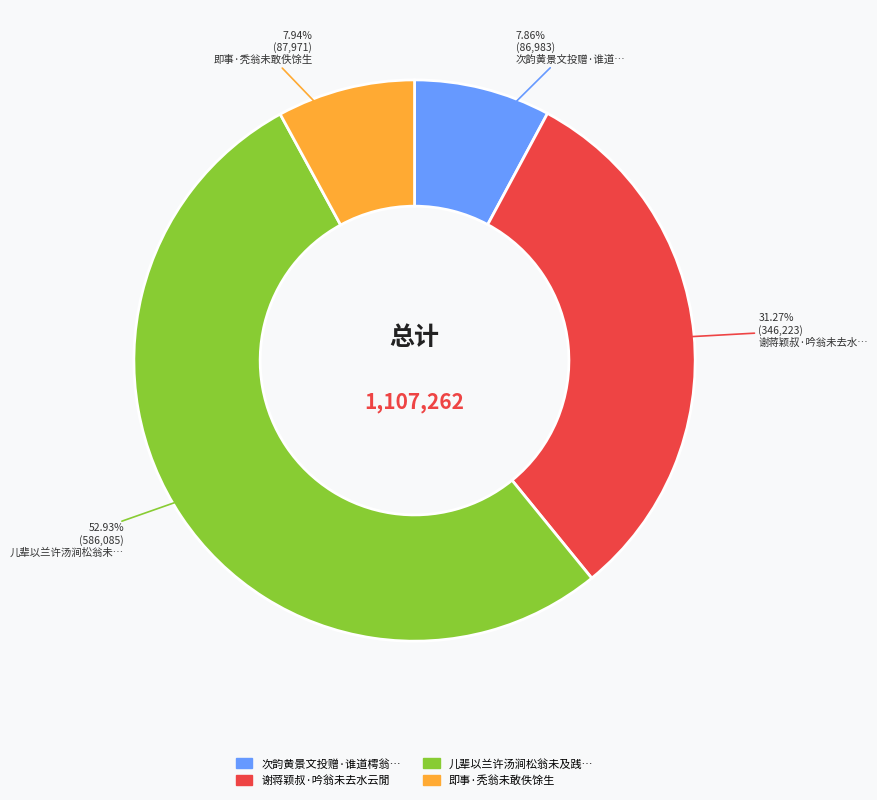

Is there any slice that represents more than half of the pie?

Yes